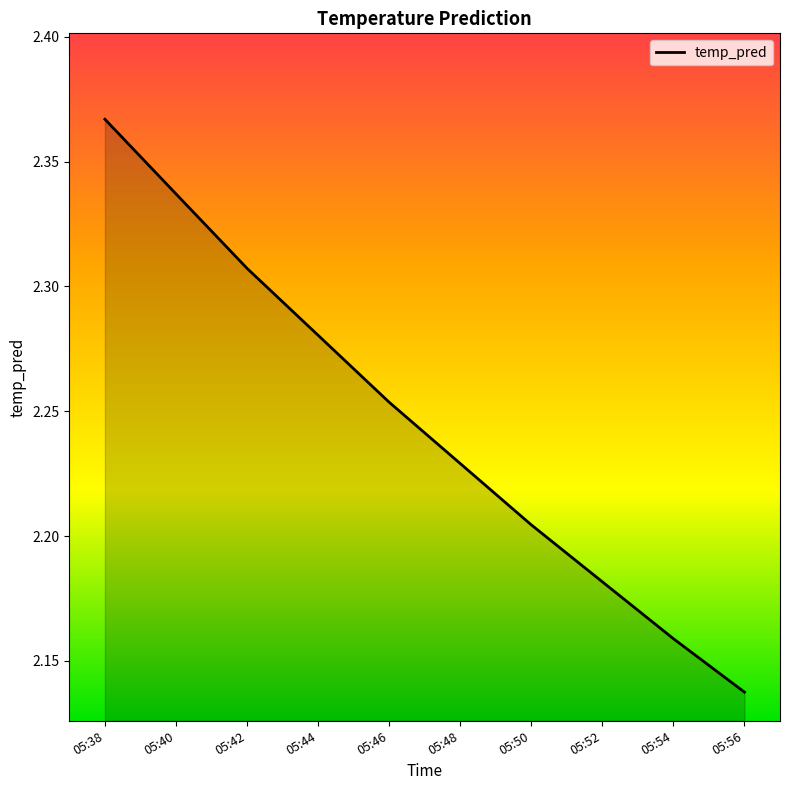

The value at 05:56 is 1.0. True or false?

False